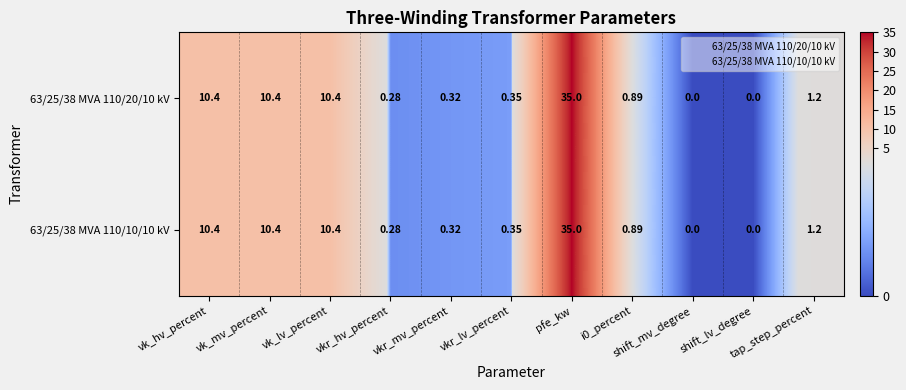

How many positive values does the 63/25/38 MVA 110/10/10 kV series have?

9